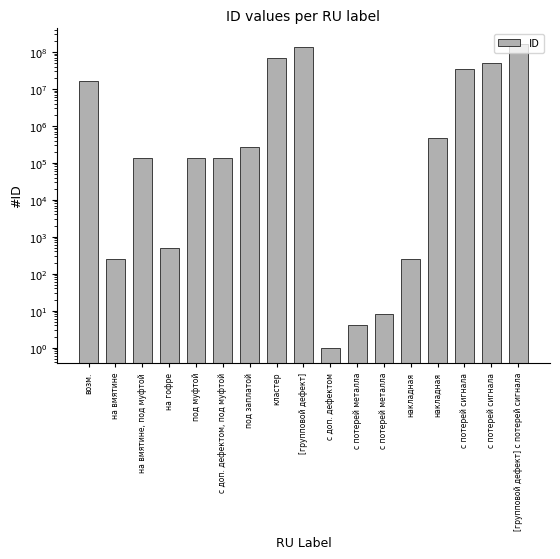

What is the approximate value at с доп. дефектом, под муфтой, to the nearest 50?

131100